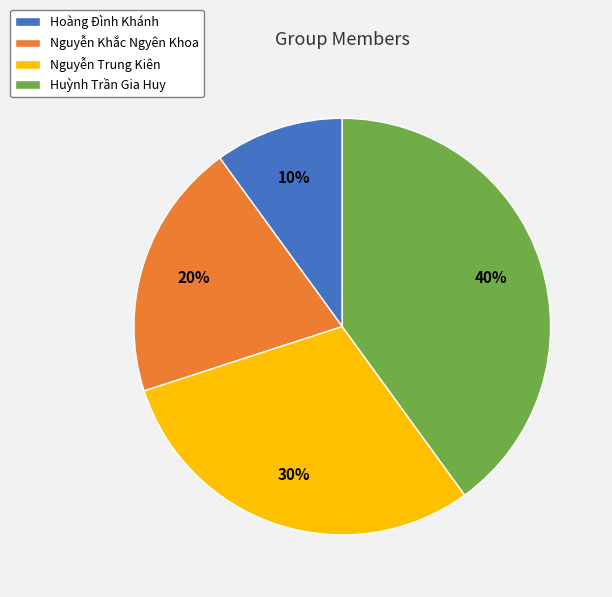

To the nearest percent, what portion does Nguyễn Khắc Ngyên Khoa represent?

20%